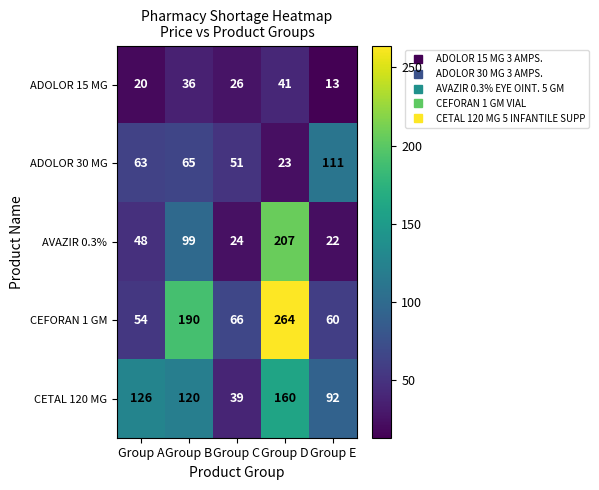

Reading left to right, extract all data points from this chart.

ADOLOR 15 MG: 20	36	26	41	13
ADOLOR 30 MG: 63	65	51	23	111
AVAZIR 0.3%: 48	99	24	207	22
CEFORAN 1 GM: 54	190	66	264	60
CETAL 120 MG: 126	120	39	160	92